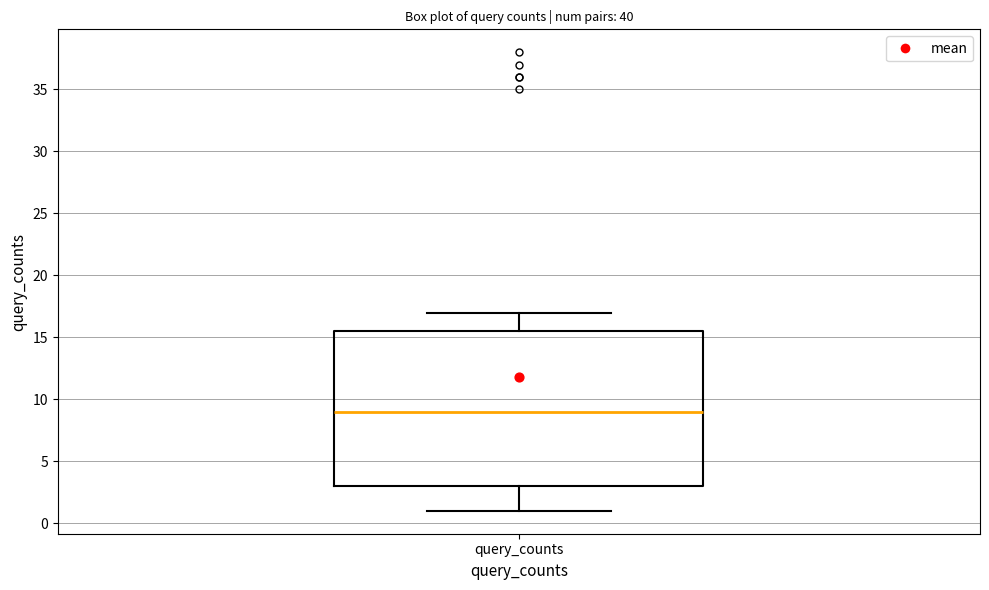

Read this box plot against the y-axis: the position of the median line, the range covered by the box, and the ends of both whiskers. The values are not printed on the chart, so give them approximately, as read against the axis.

median 9.0, box 3.0 to 15.5, whiskers 1.0 to 17.0